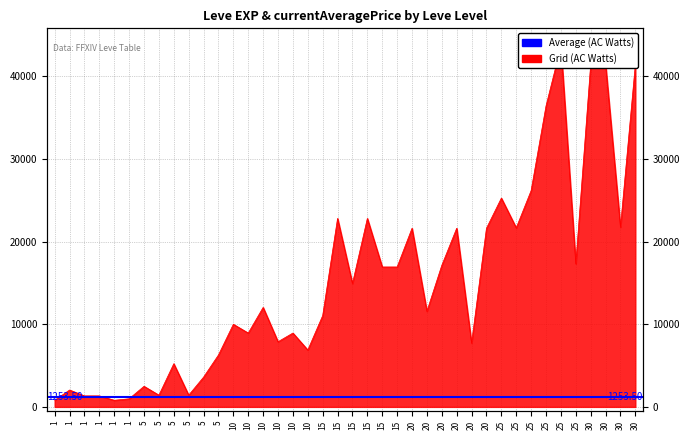

Does the chart have visible grid lines?

Yes